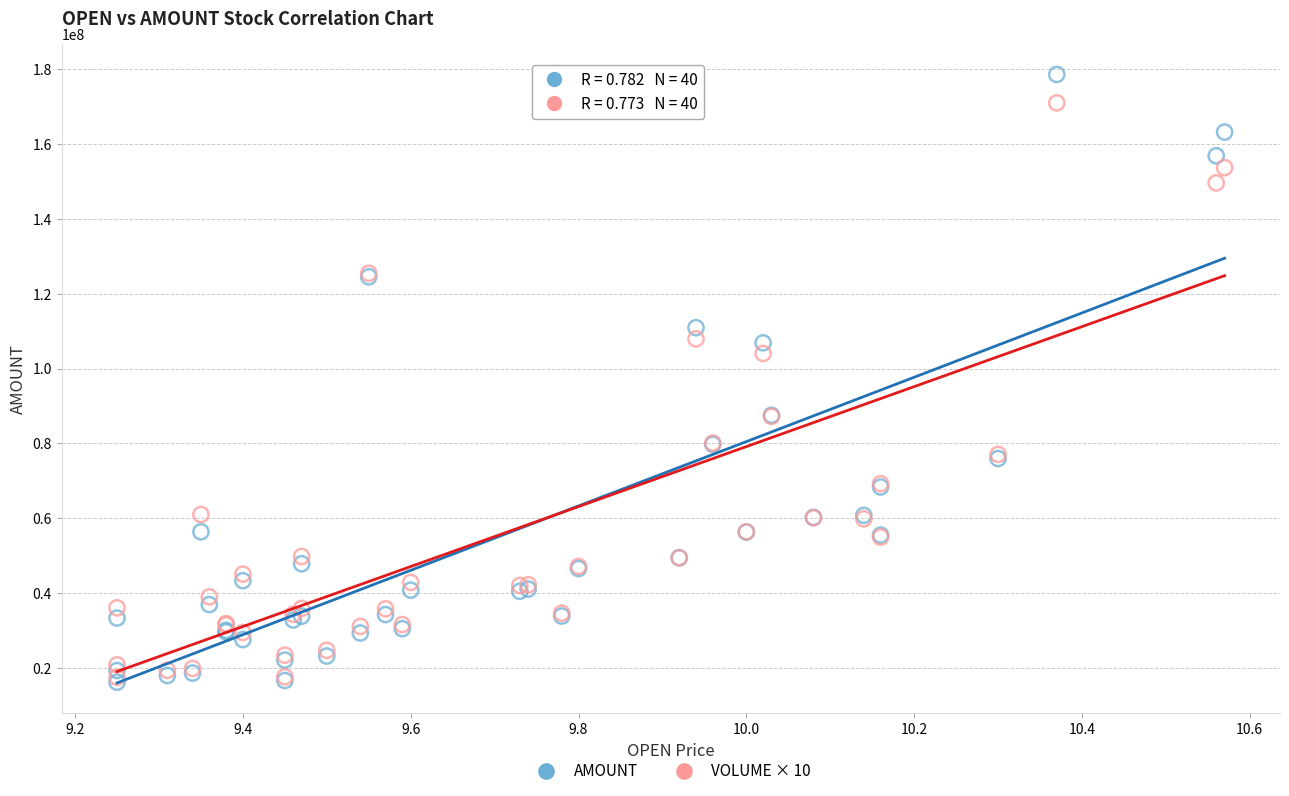

Across all series, what Y value is closest to 97381365?

104043620